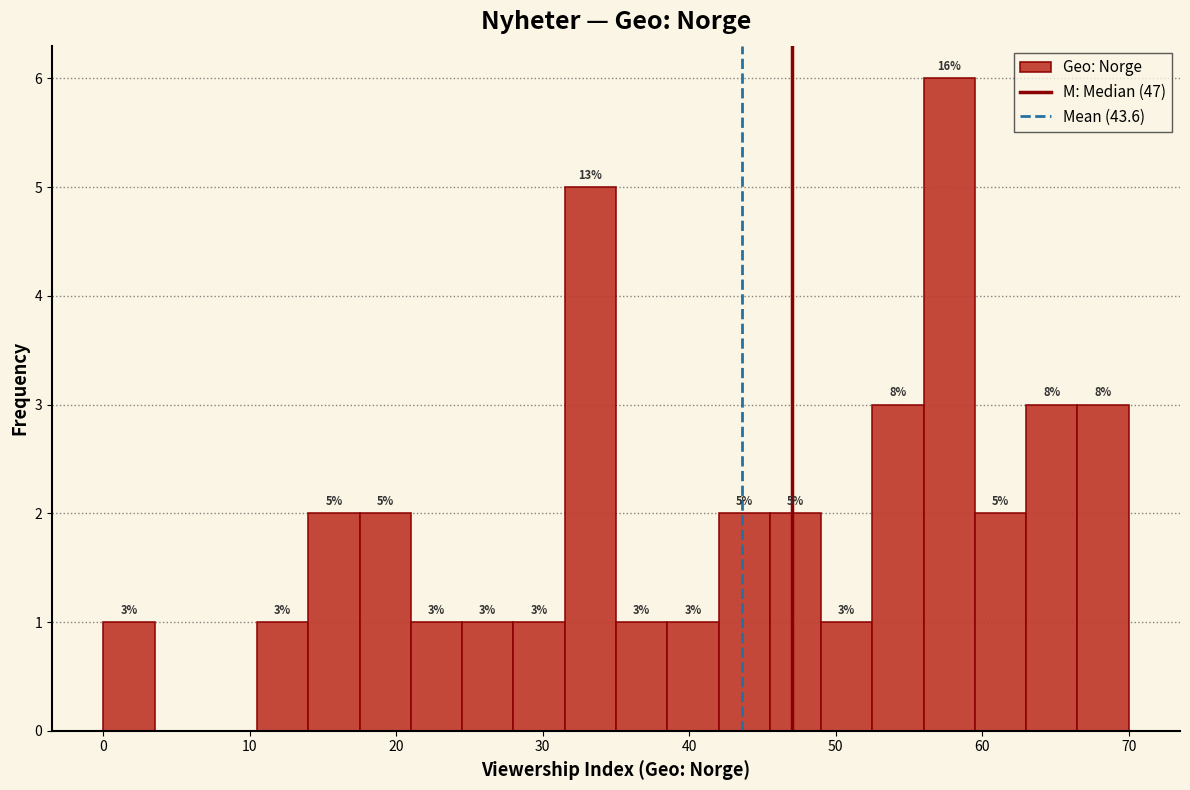

Around what value on the x-axis is the tallest bar? Give the approximate position of its centre, as read against the axis.

58